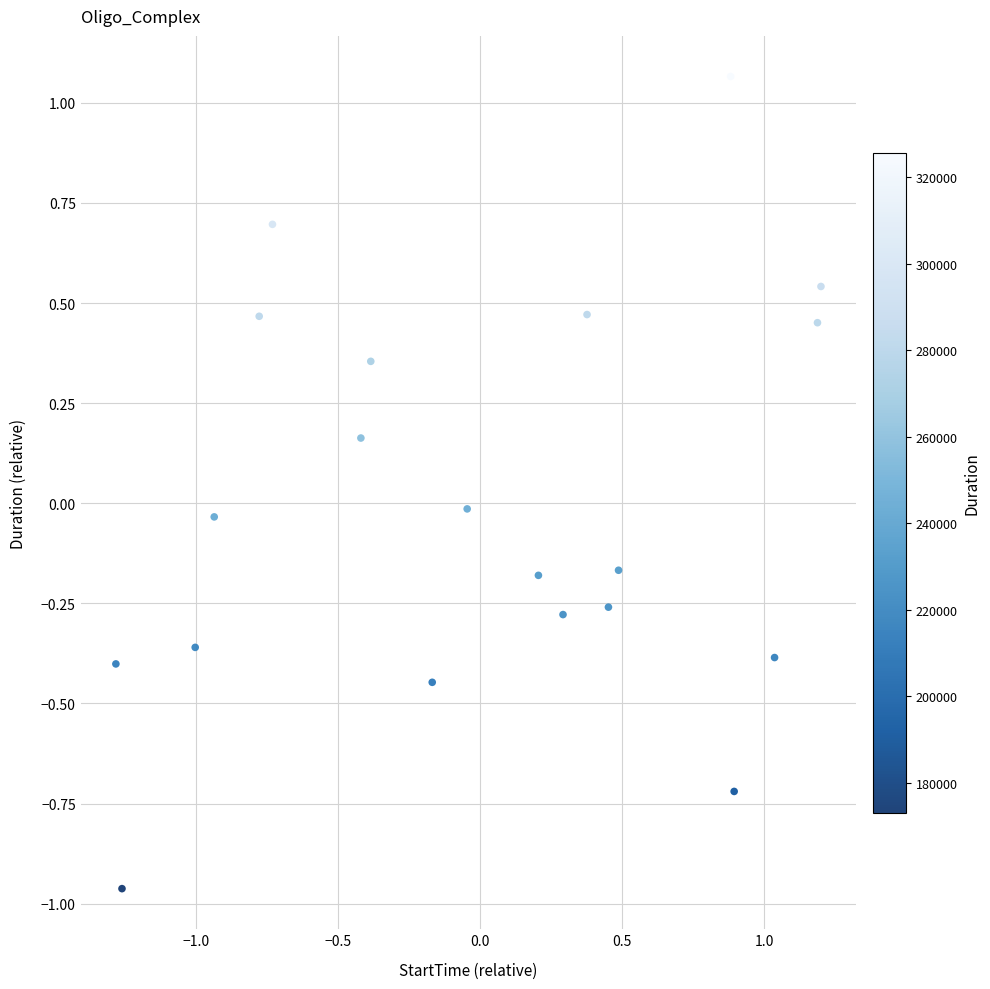

What is the range of X values (max minus min)?

2.5